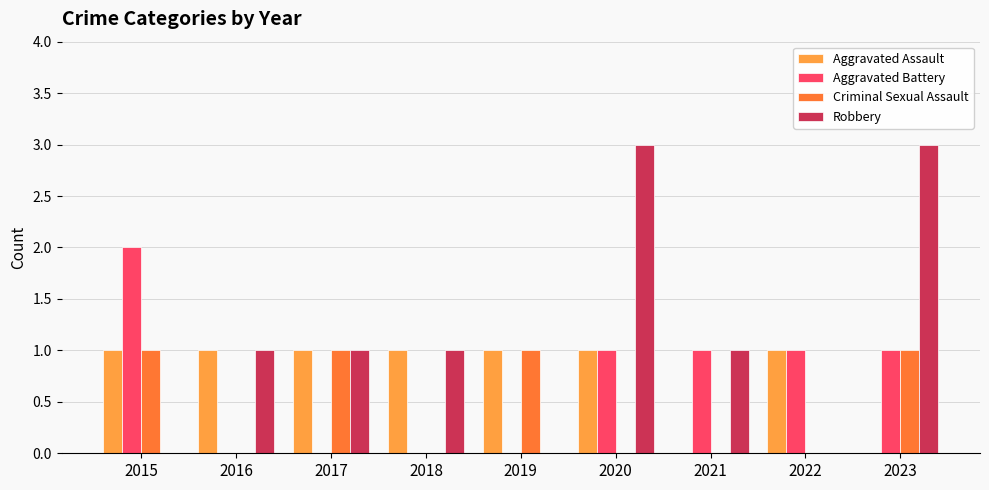

Reading left to right, extract all data points from this chart.

Aggravated Assault: 2015=1	2016=1	2017=1	2018=1	2019=1	2020=1	2021=0	2022=1	2023=0
Aggravated Battery: 2015=2	2016=0	2017=0	2018=0	2019=0	2020=1	2021=1	2022=1	2023=1
Criminal Sexual Assault: 2015=1	2016=0	2017=1	2018=0	2019=1	2020=0	2021=0	2022=0	2023=1
Robbery: 2015=0	2016=1	2017=1	2018=1	2019=0	2020=3	2021=1	2022=0	2023=3